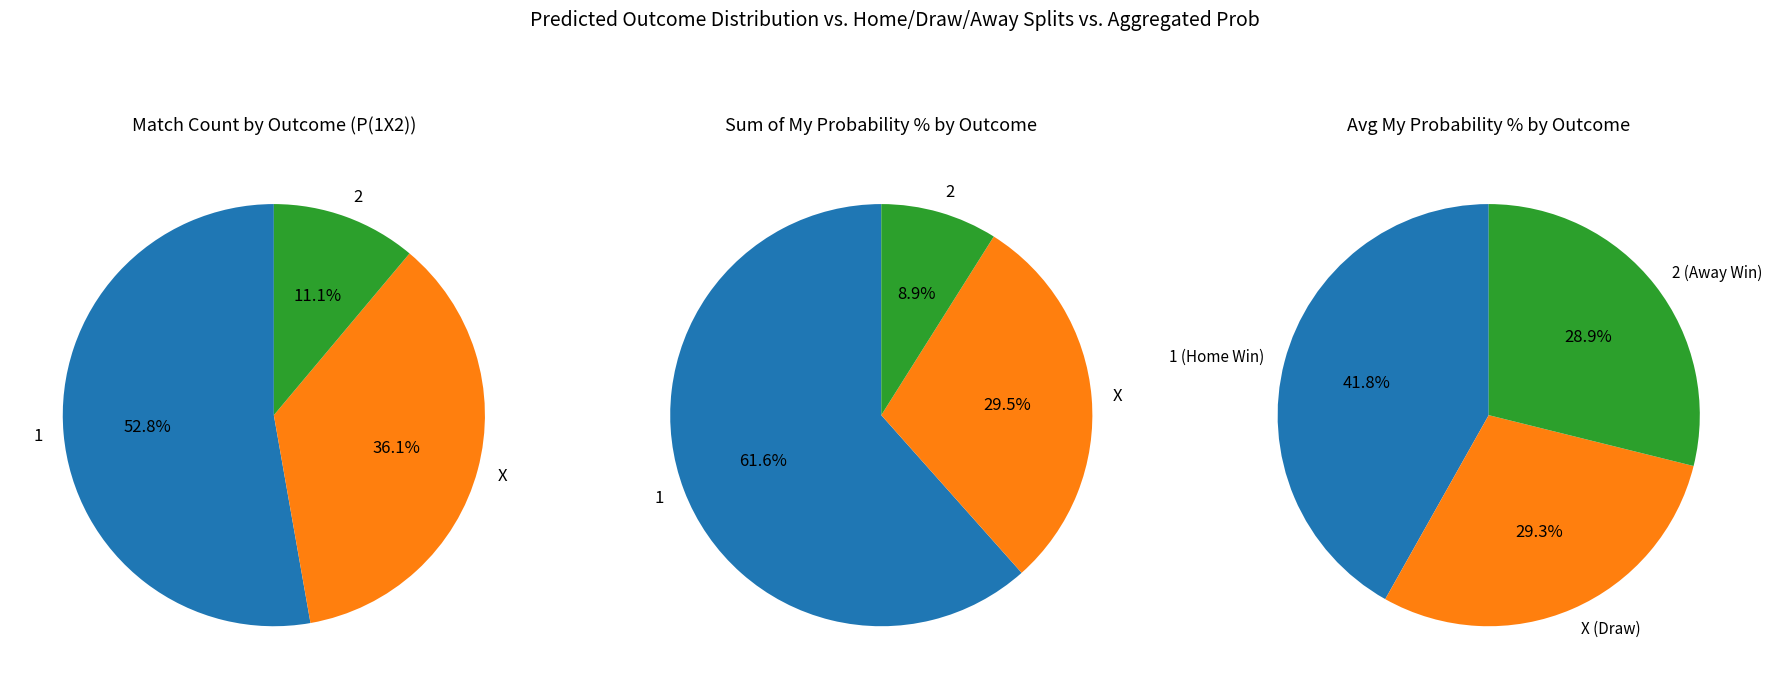

How many segments does this pie chart have?

3